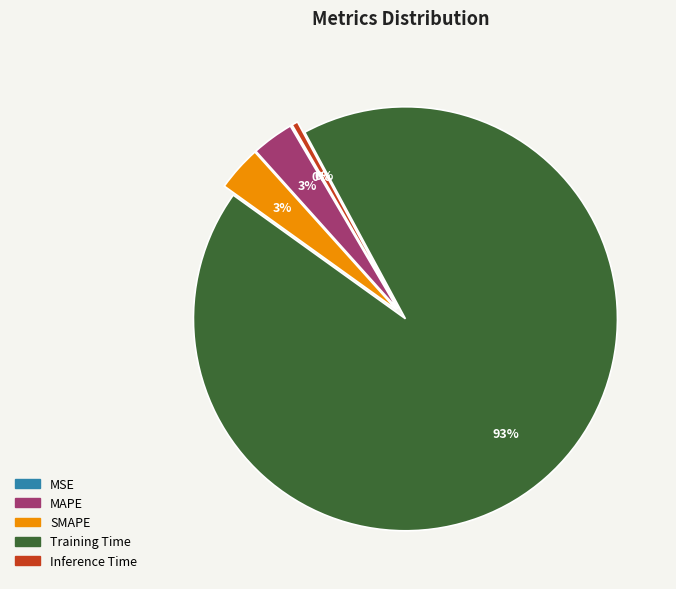

The MAPE slice represents 9% of the pie. True or false?

False